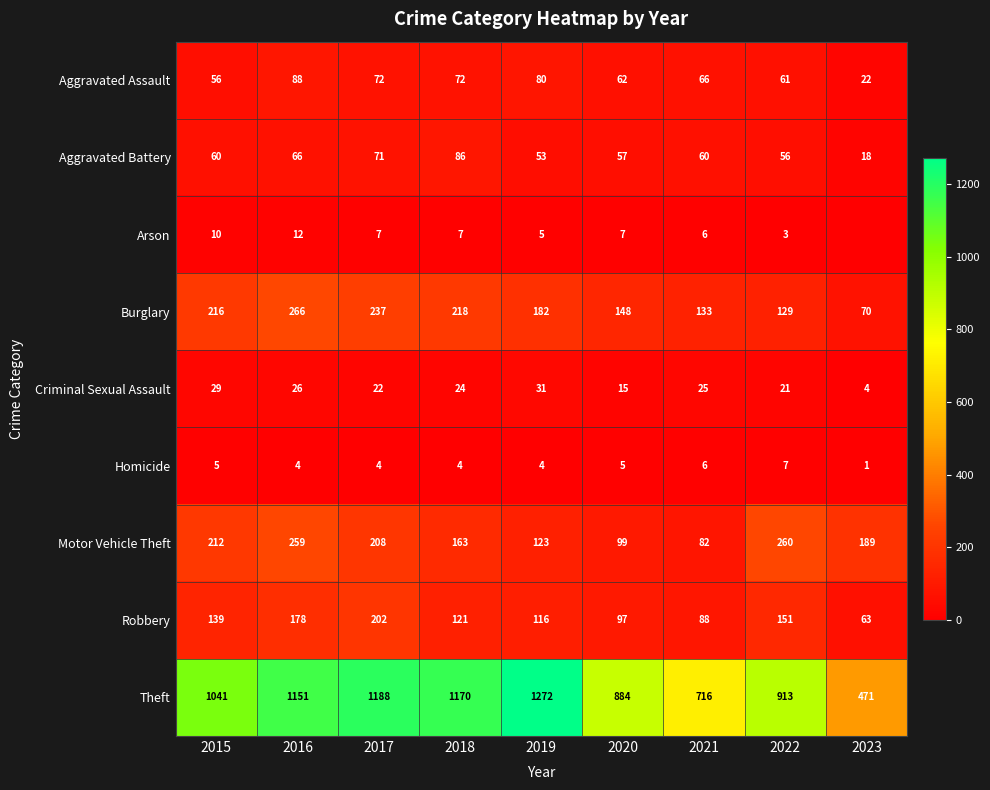

At which label does Criminal Sexual Assault first exceed 24?

2015